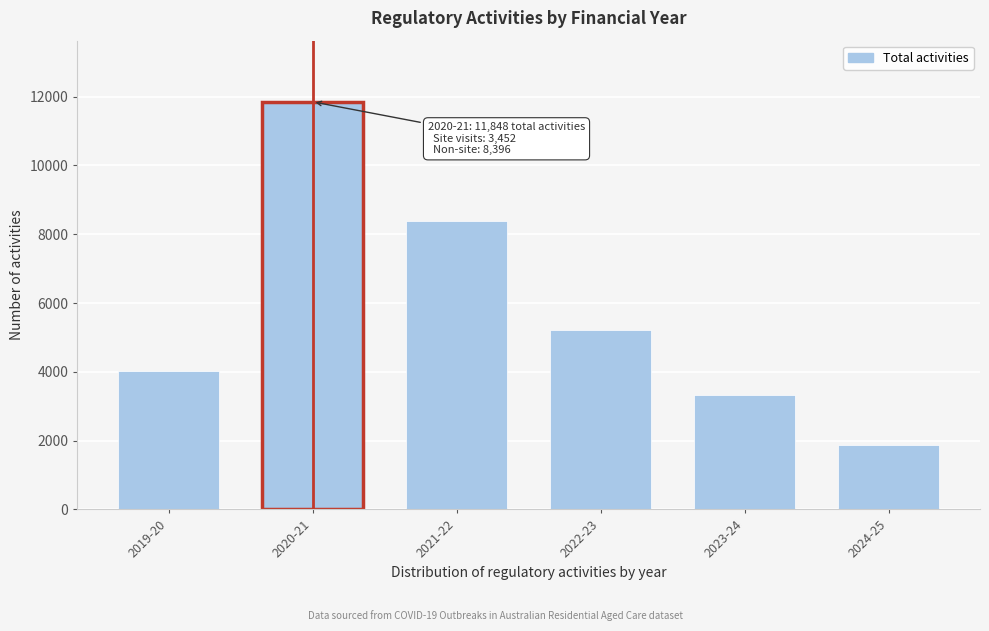

Reading left to right, list all the values displayed in this chart.

4022	11848	8397	5227	3327	1880